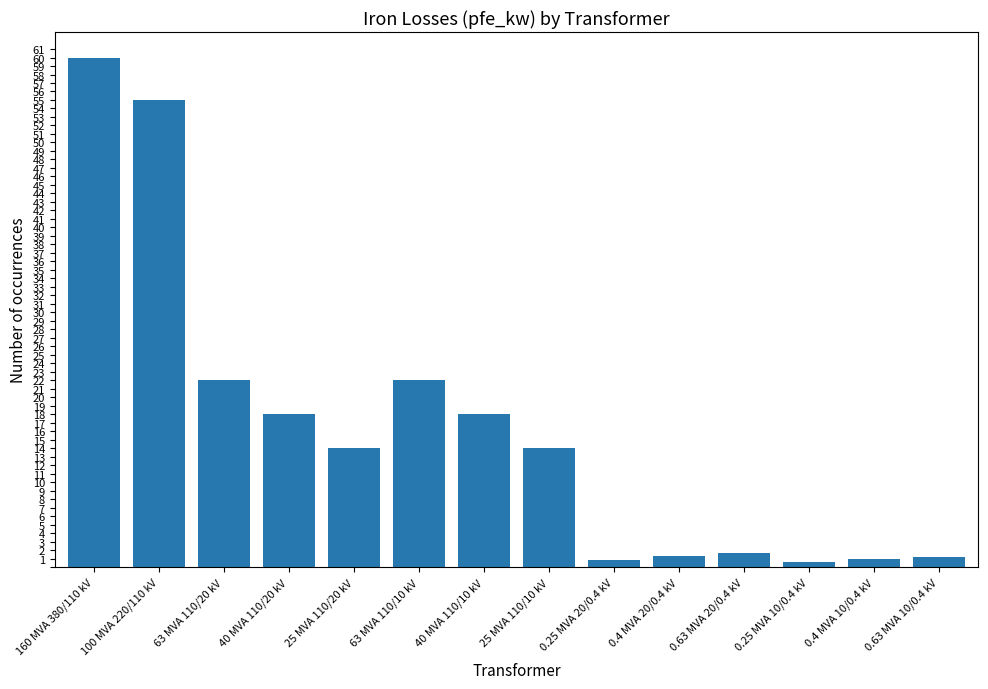

Does the chart contain any negative values?

No